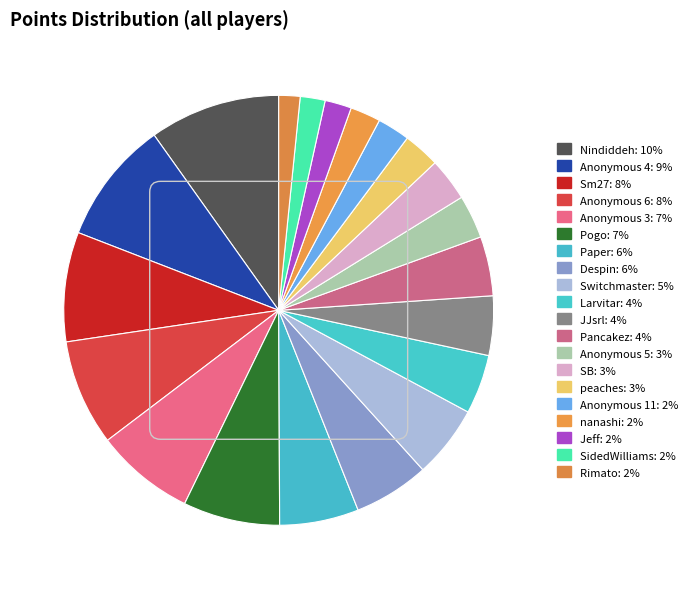

The Anonymous 3 slice represents 14% of the pie. True or false?

False